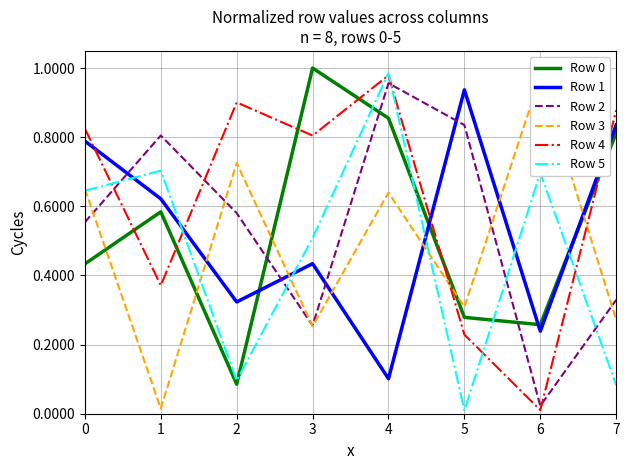

What is the lowest value of the Row 0 series?

0.1